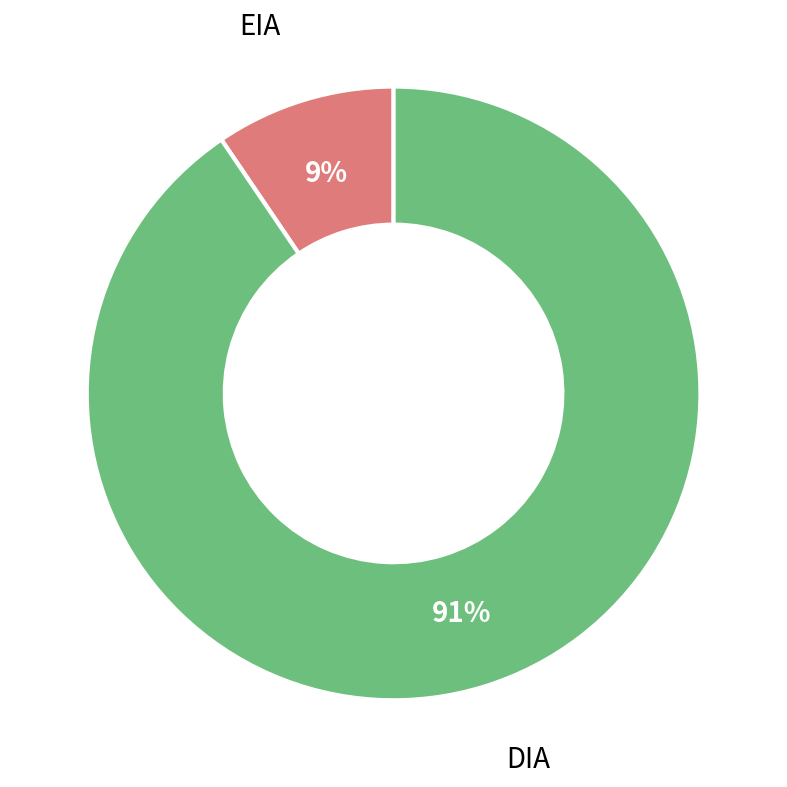

Which category has the biggest portion of the pie?

DIA